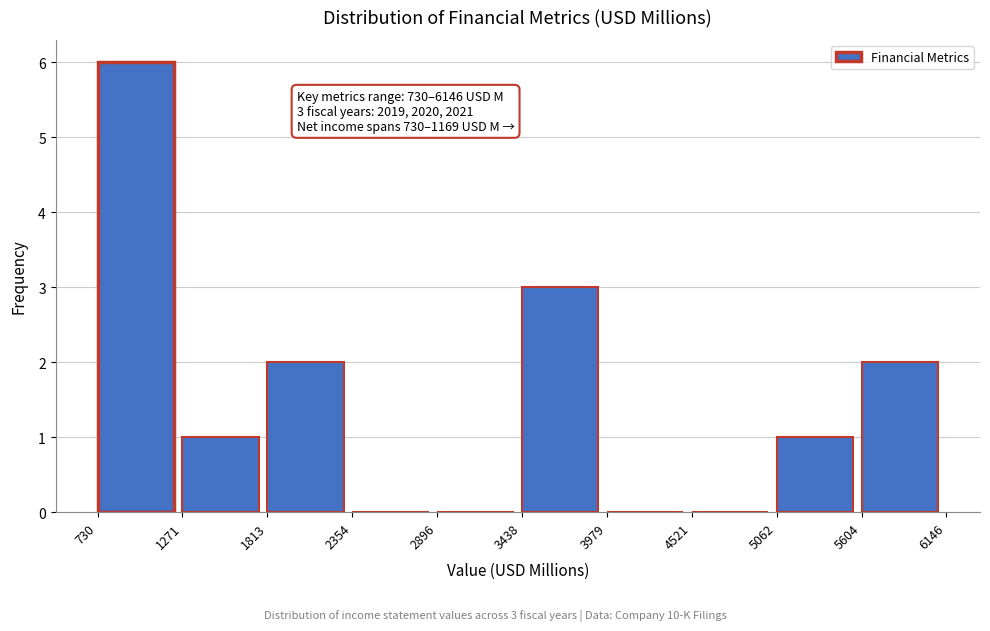

Over which range of the x-axis is the bar tallest?

730 to 1271